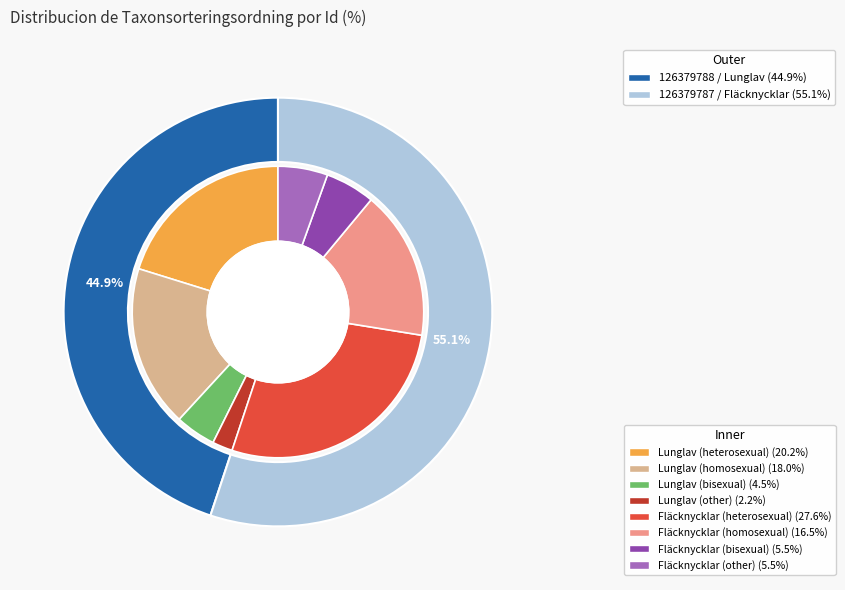

Rank the categories by value from highest to lowest.

126379787, 126379788